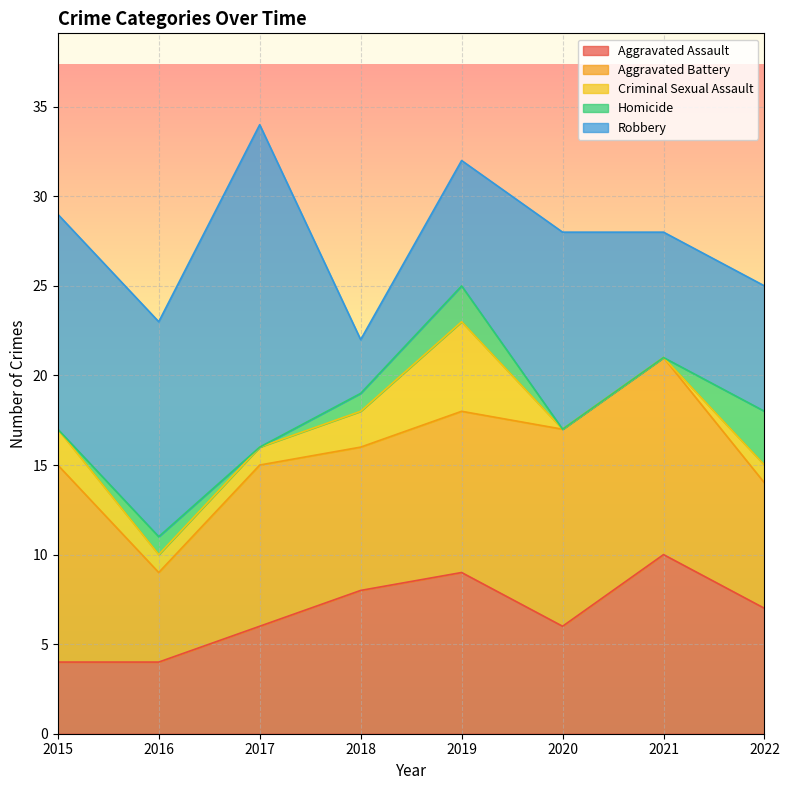

The Aggravated Assault series shows 4 at 2018. True or false?

False